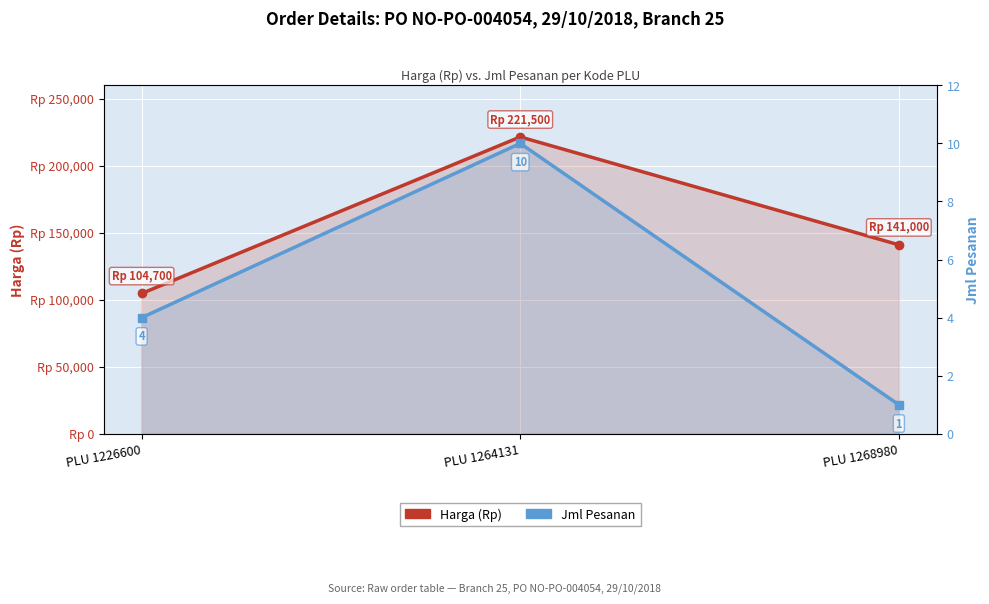

Is the value of Harga (Rp) at PLU 1268980 greater than the value of Jml Pesanan at PLU 1264131?

Yes